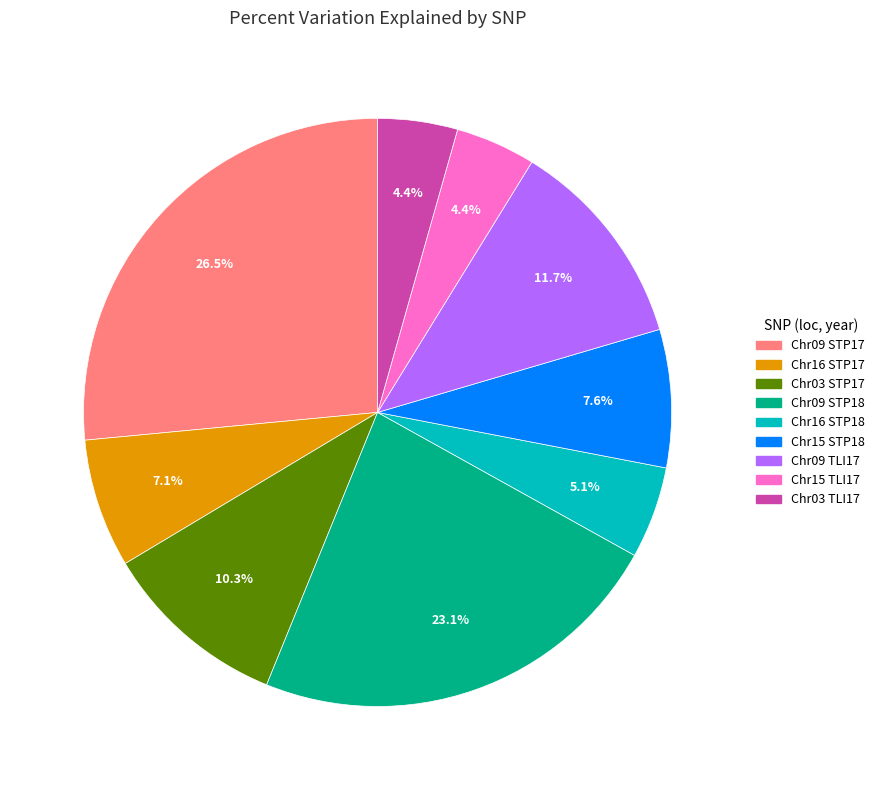

Does any single category account for the majority?

No